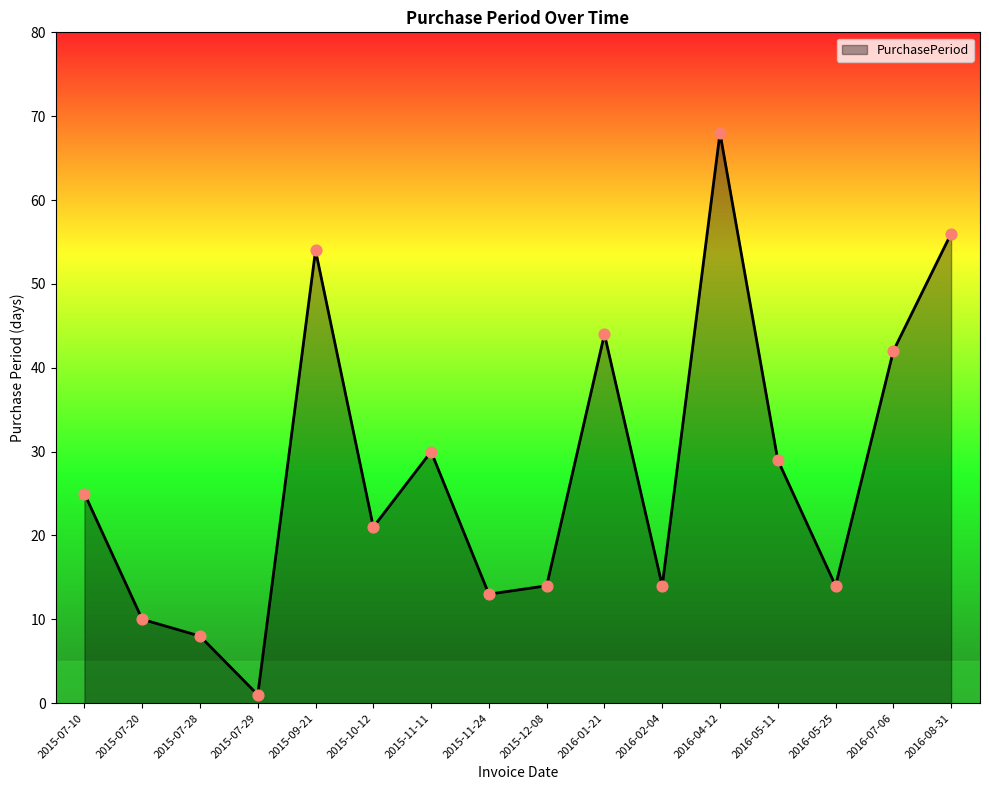

What is the change in value from 2015-12-08 to 2016-07-06?

+28